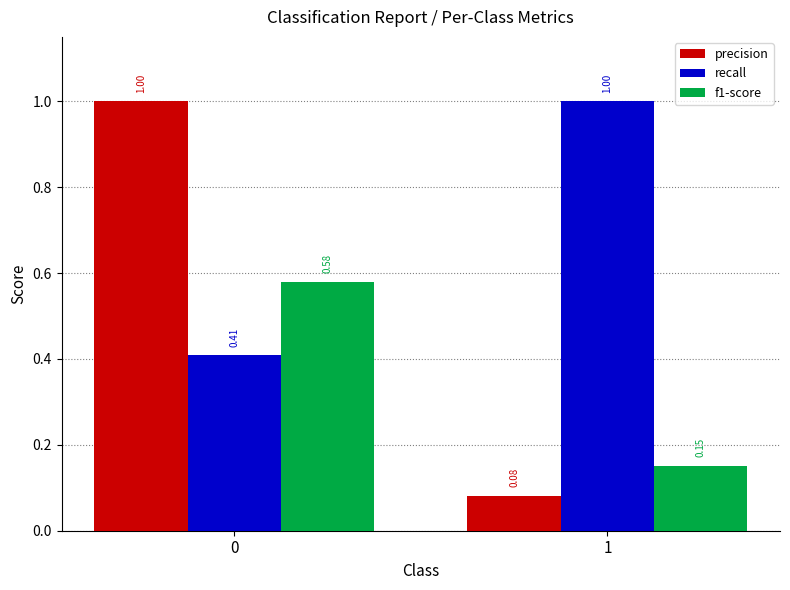

At how many categories does at least one series exceed 0?

2